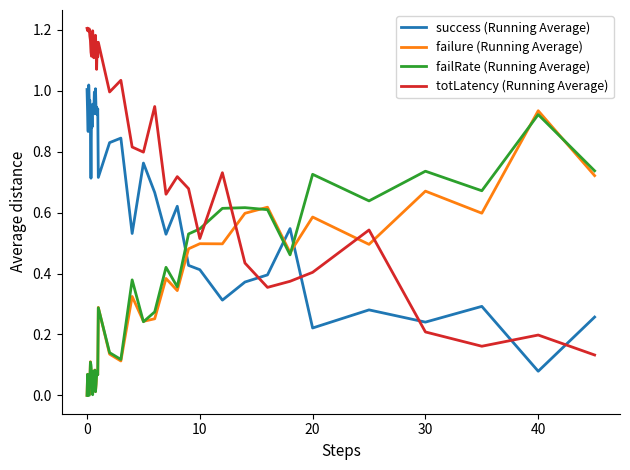

True or false: success (Running Average) and failRate (Running Average) cross at least once.

True